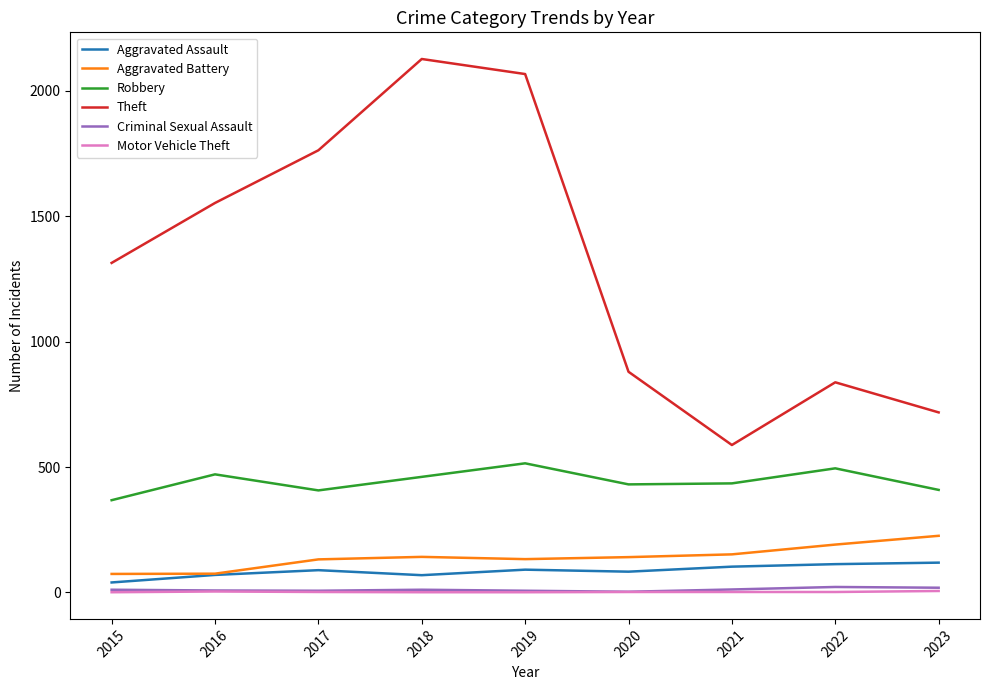

How many Motor Vehicle Theft values are between 1 and 2?

7